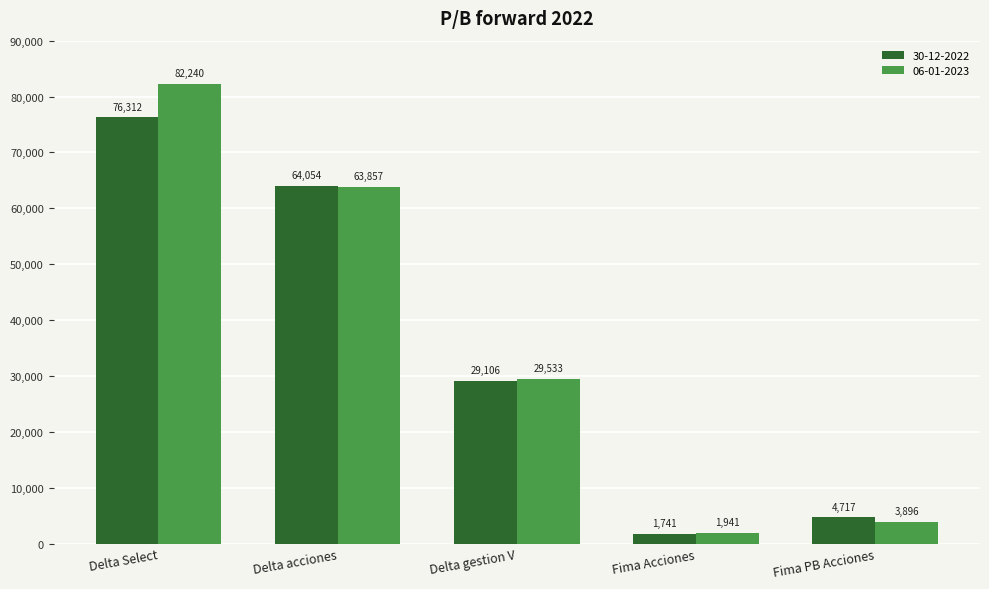

What value does the 30-12-2022 series have at Delta acciones?

64053.6